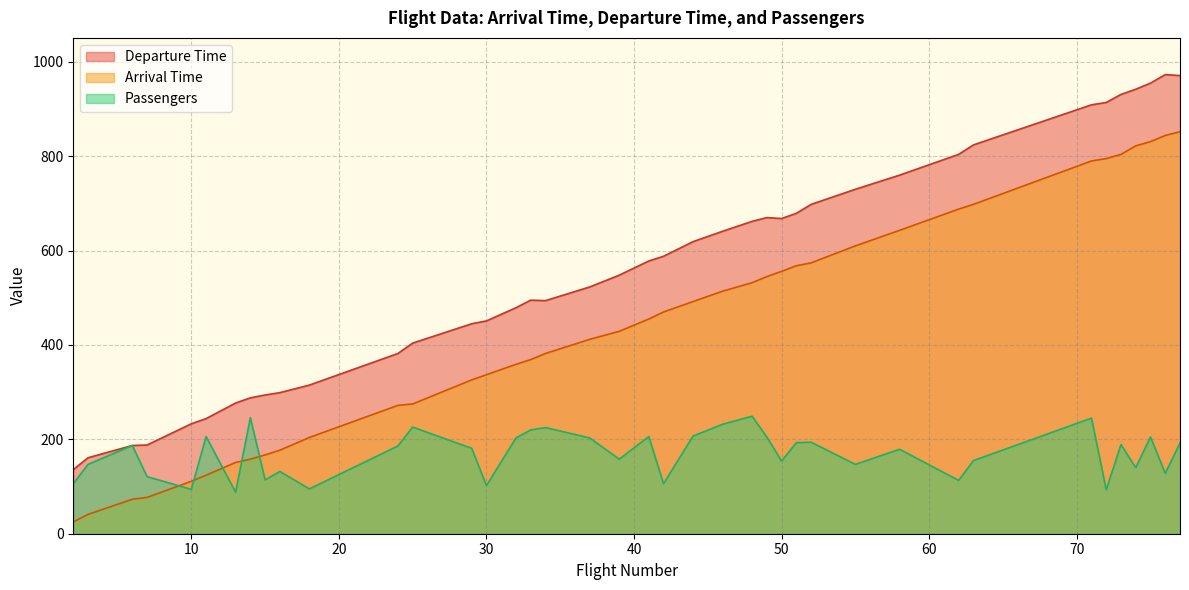

Rank the categories by Departure Time value from highest to lowest.

76, 77, 75, 74, 73, 72, 71, 63, 62, 58, 55, 52, 51, 49, 50, 48, 46, 44, 42, 41, 39, 37, 33, 34, 32, 30, 29, 25, 24, 18, 16, 15, 14, 13, 11, 10, 7, 6, 3, 2